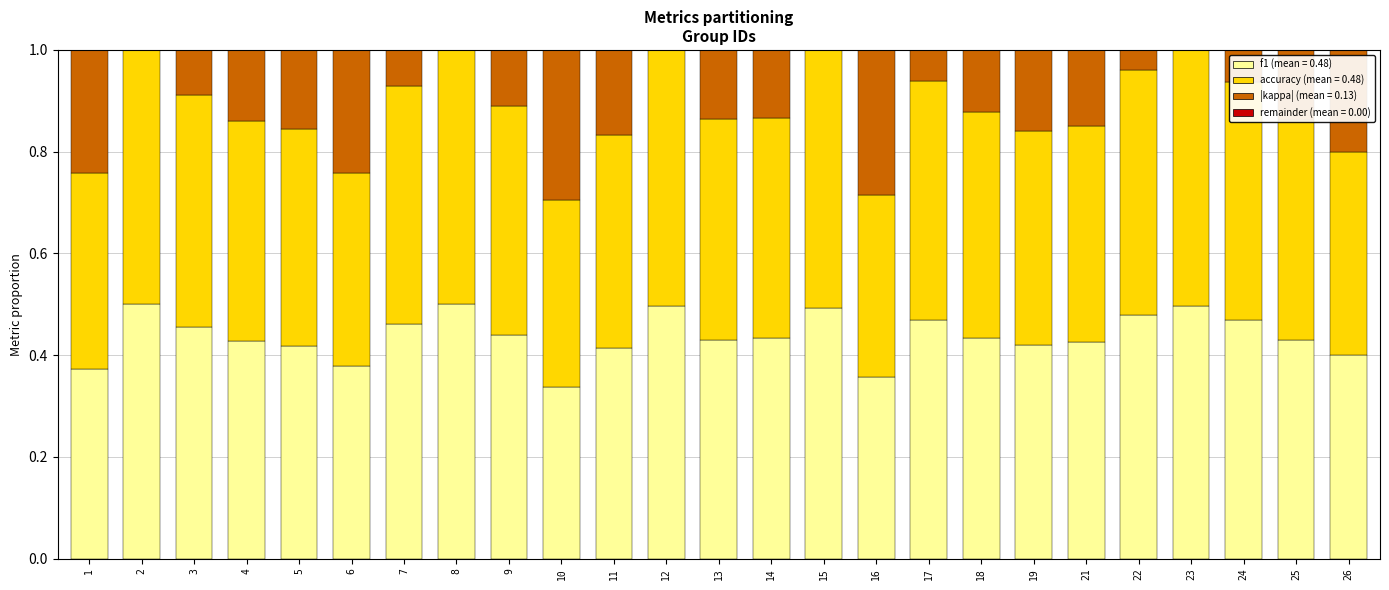

What is the total value across all series at 9?

1.0